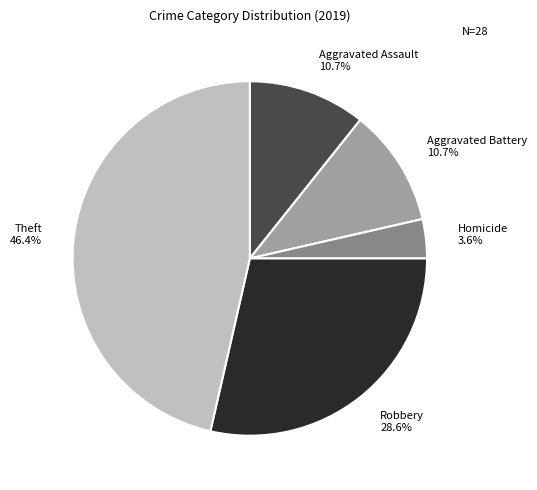

To the nearest percent, what is the difference between the largest and smallest slice percentages?

43%